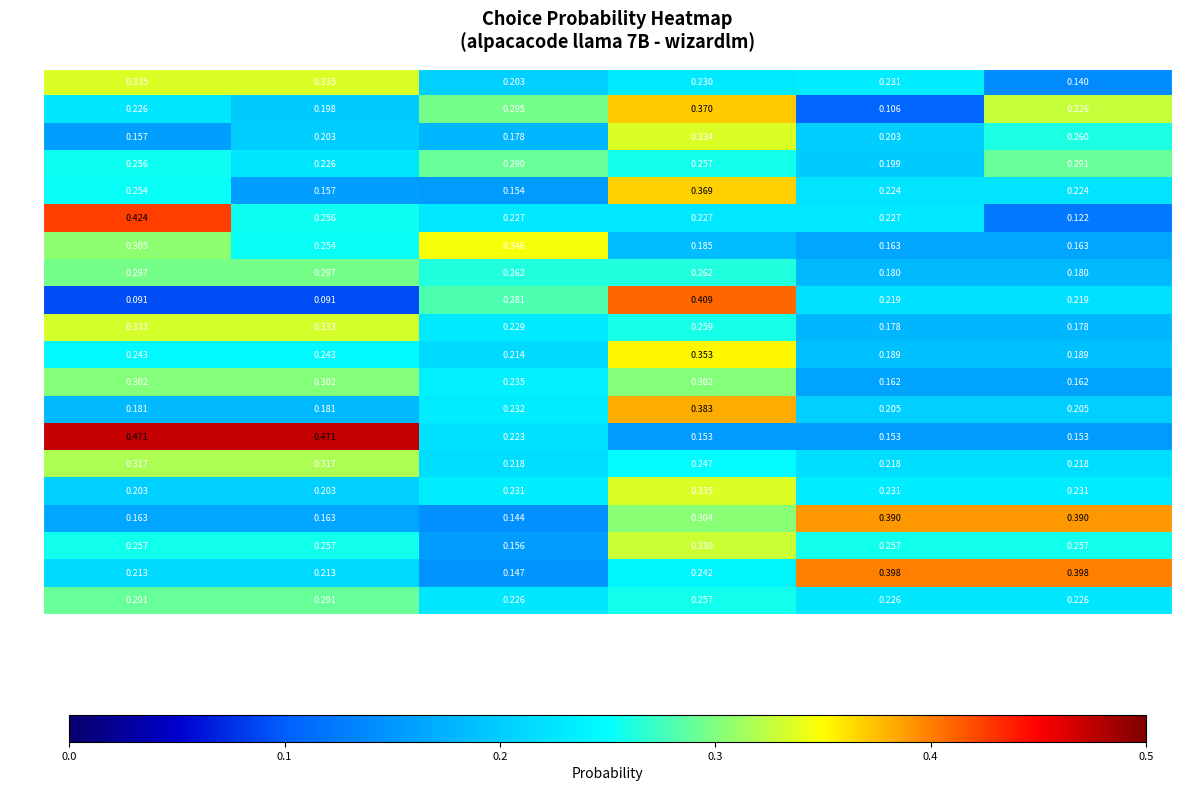

At which category is the sum across all series the highest?

False_B